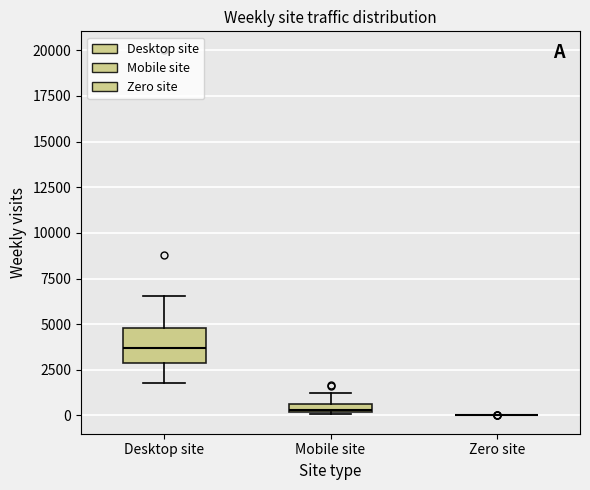

Where is the upper edge of the box for Mobile site on the y-axis? The values are not printed on the chart, so give them approximately, as read against the axis.

500